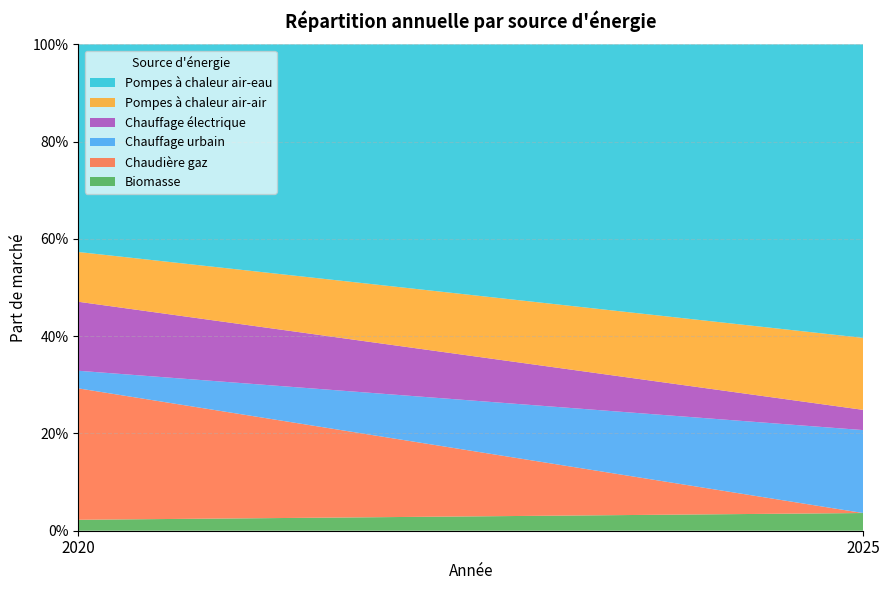

Reading left to right, what are all the values shown in this chart?

Biomasse: 2020=0.0	2025=0.0
Chaudière gaz: 2020=0.3	2025=0.0
Chauffage urbain: 2020=0.0	2025=0.2
Chauffage électrique: 2020=0.1	2025=0.0
Pompes à chaleur air-air: 2020=0.1	2025=0.1
Pompes à chaleur air-eau: 2020=0.4	2025=0.6